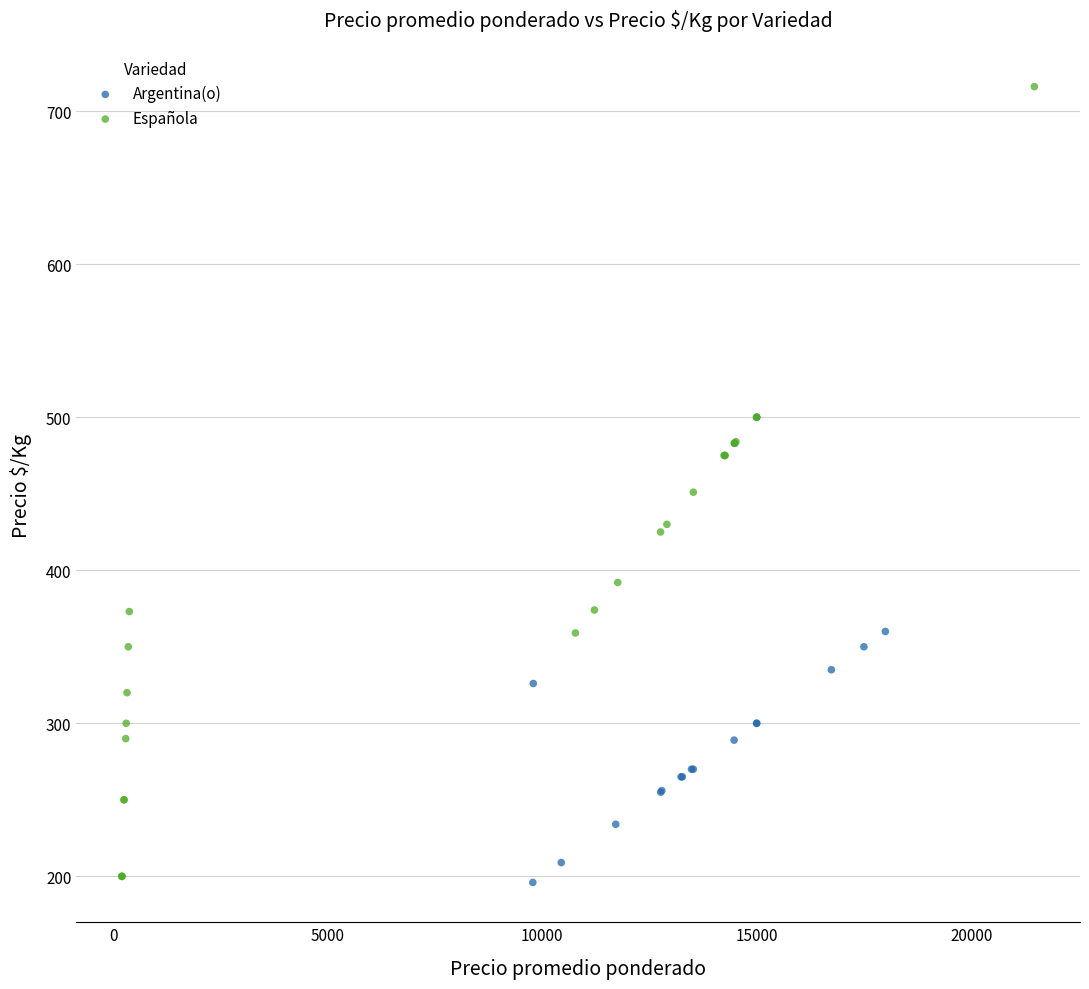

Which series contains the highest Y value?

Española